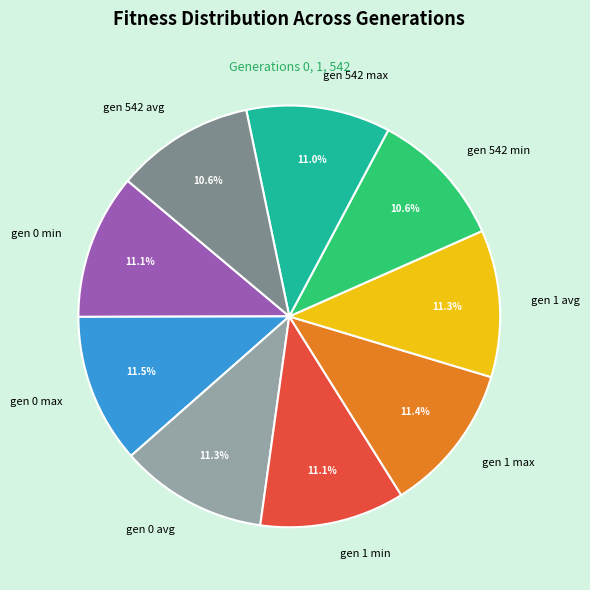

Does any single category account for the majority?

No